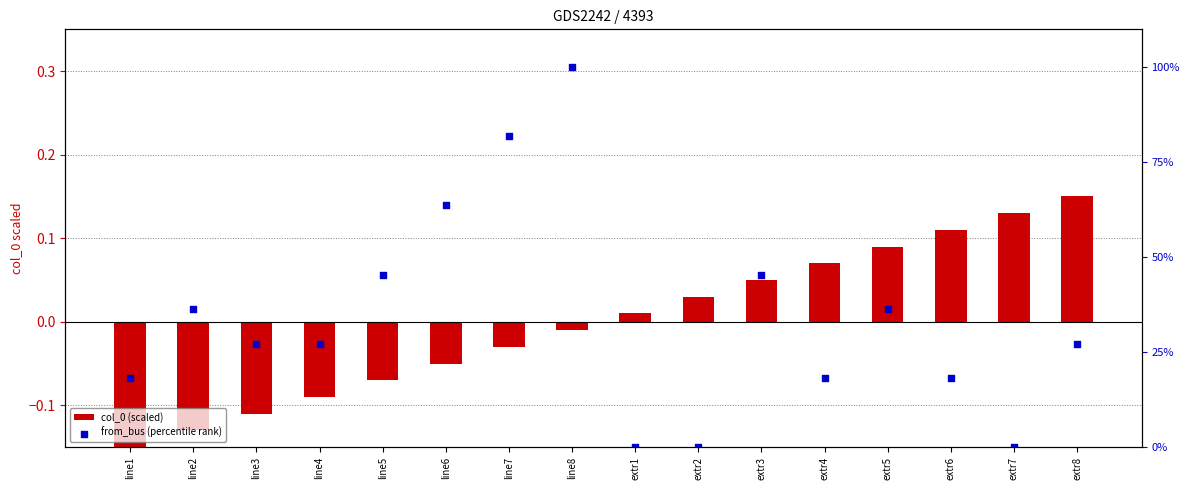

At which category is the sum across all series the highest?

line8